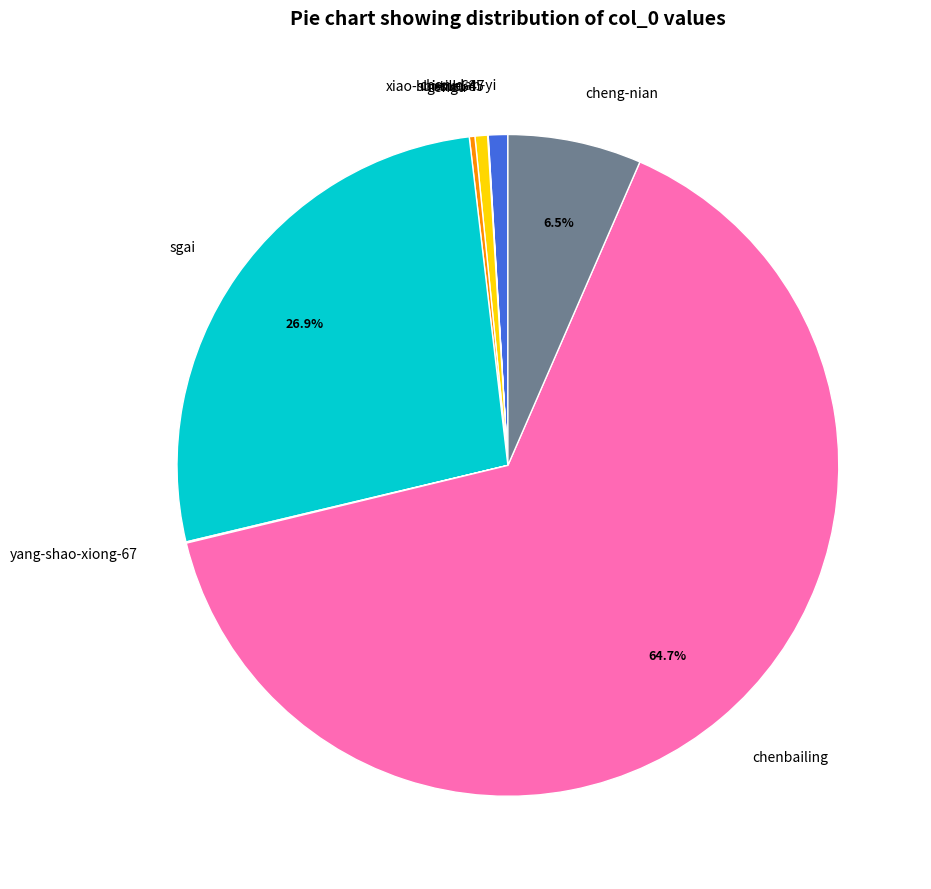

Is there a majority slice in this chart?

Yes